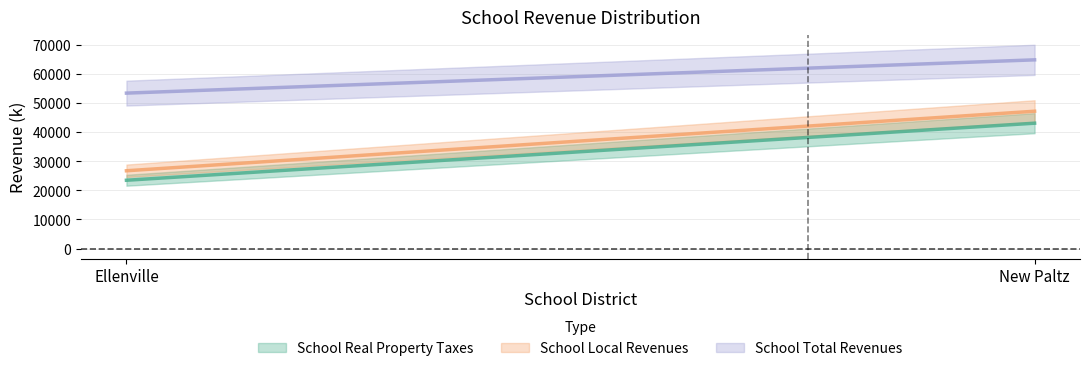

The School Local Revenues (line) series shows 47313.4 at New Paltz. True or false?

True